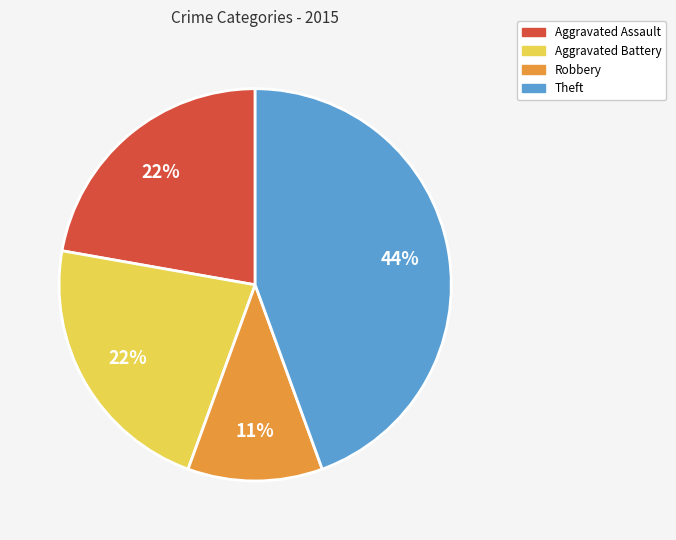

To the nearest percent, what percentage of the pie is Aggravated Battery?

22%